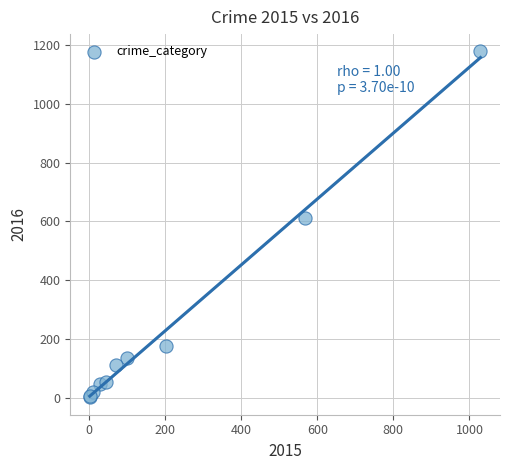

What Y value in the scatter plot is closest to 590?

613